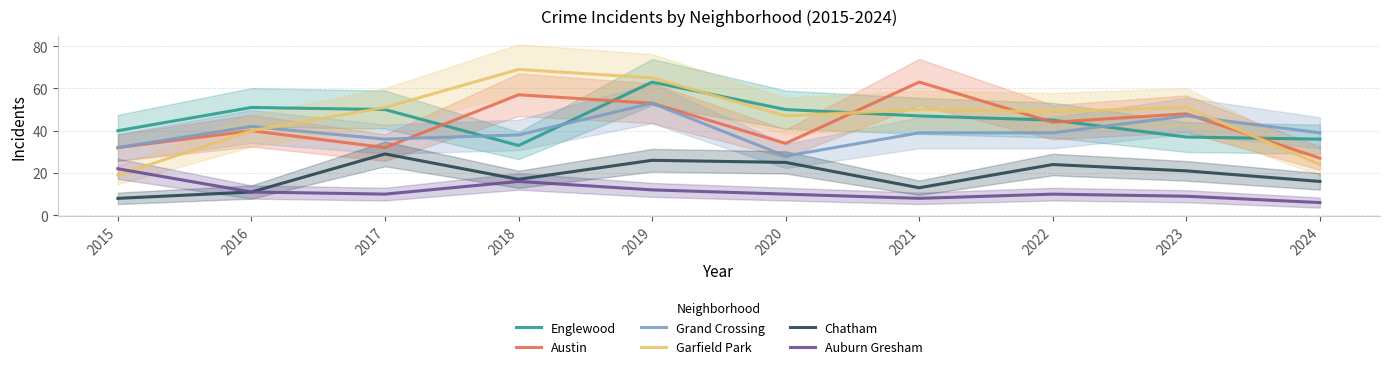

What is the difference between the maximum and second lowest values in the Garfield Park series?

45